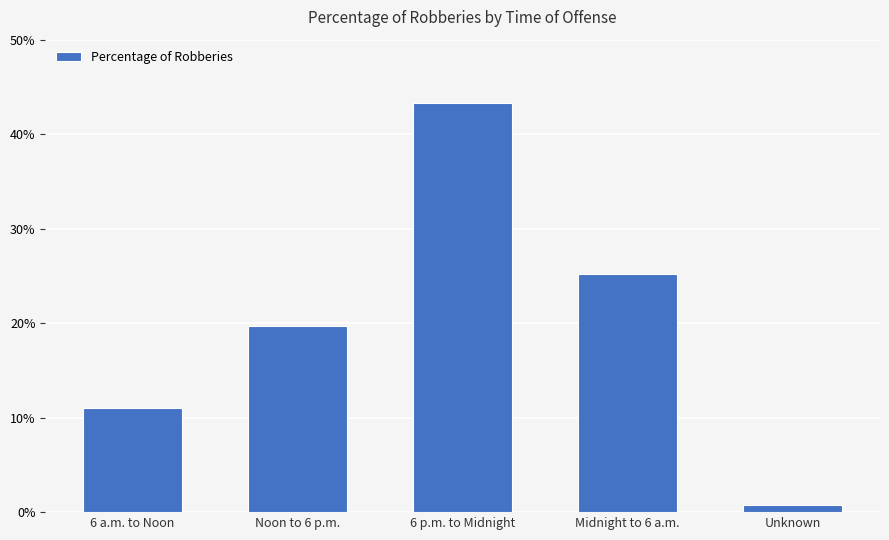

What is the value of the 3rd bar from the left?

0.4